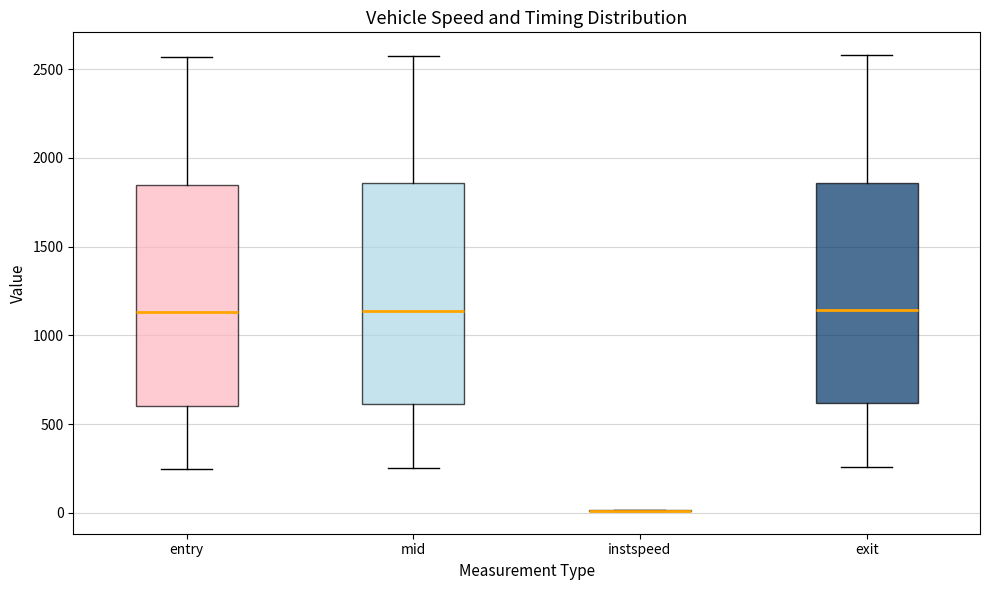

Where does the upper whisker of the box for mid end on the y-axis? The values are not printed on the chart, so give them approximately, as read against the axis.

2600